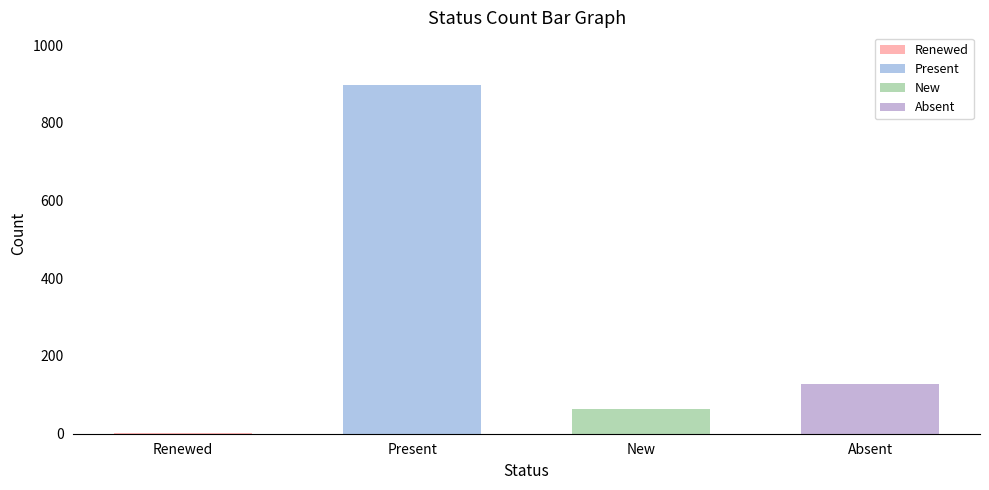

Which label corresponds to the largest value in the chart?

Present